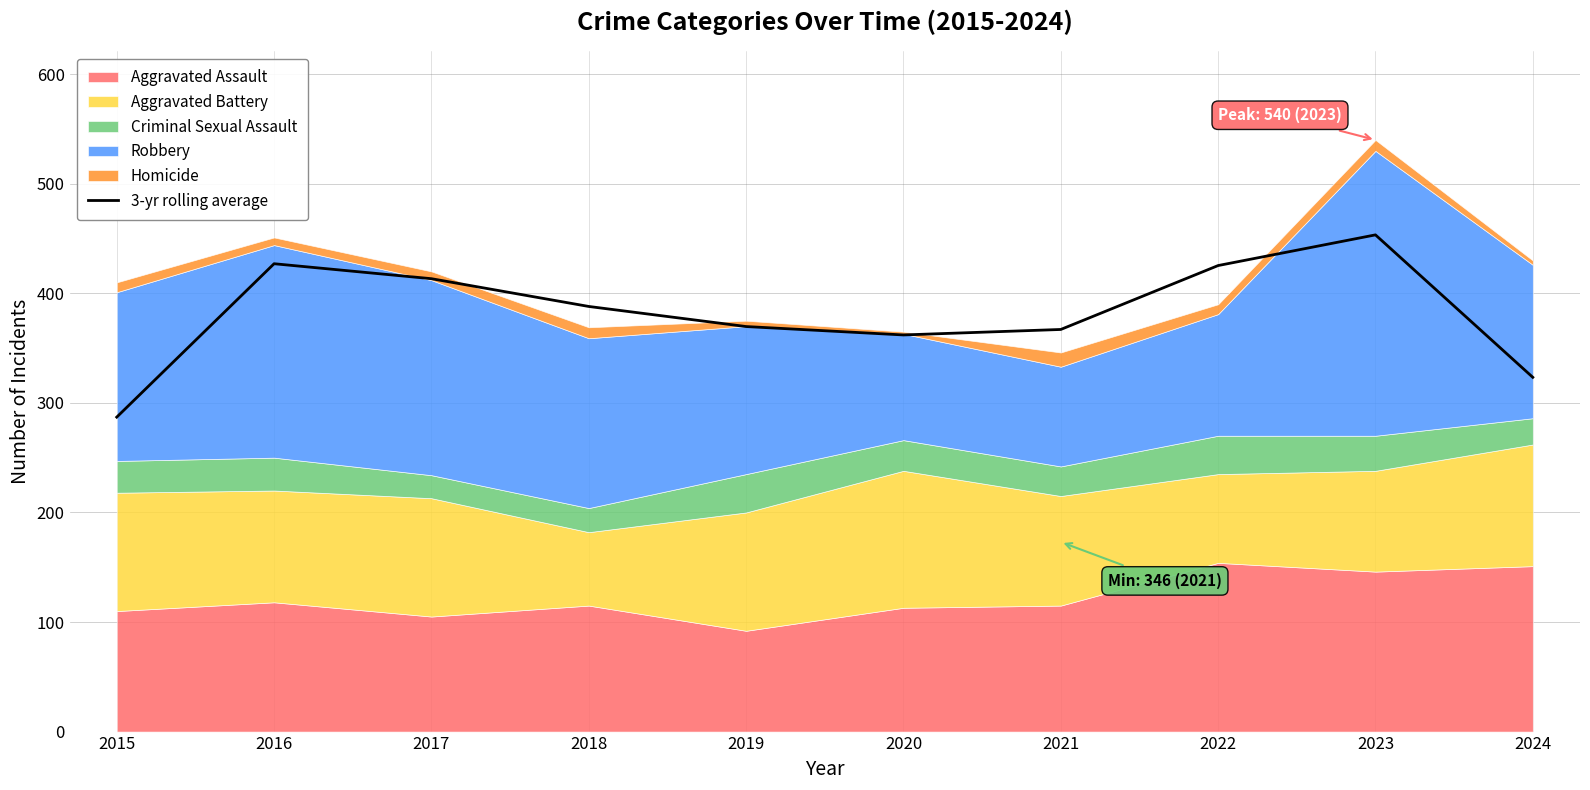

Read the value at 2024.

323.3